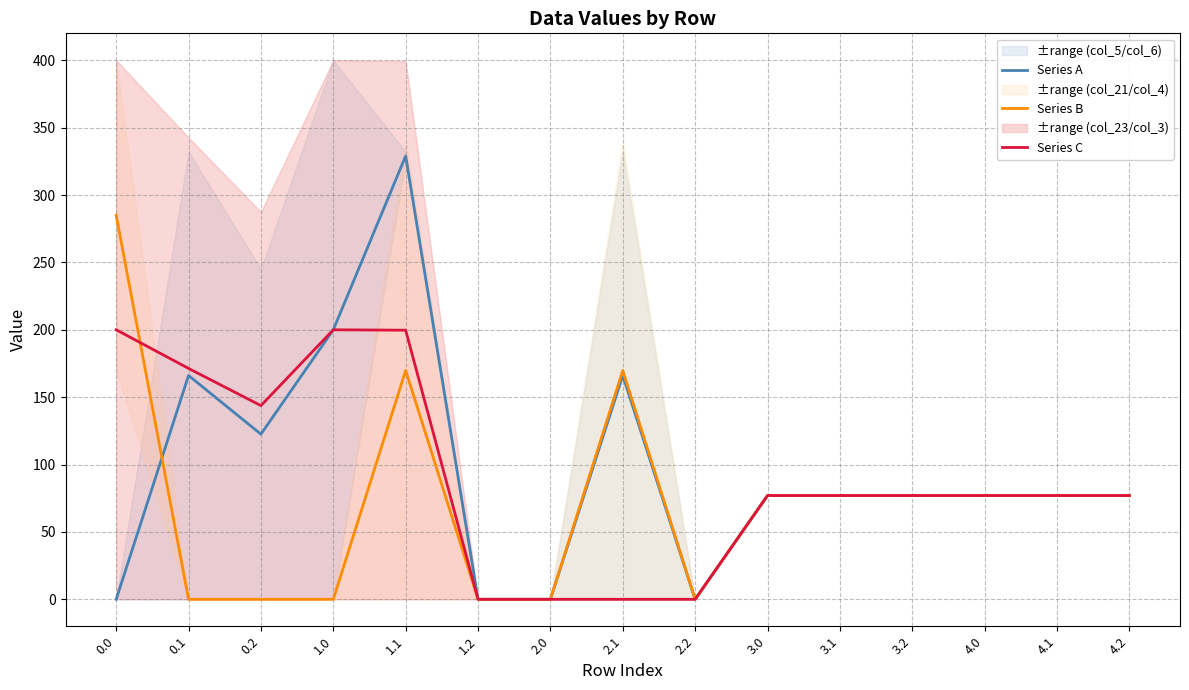

Rank the series by their average value, from lowest to highest.

Series B, Series C, Series A